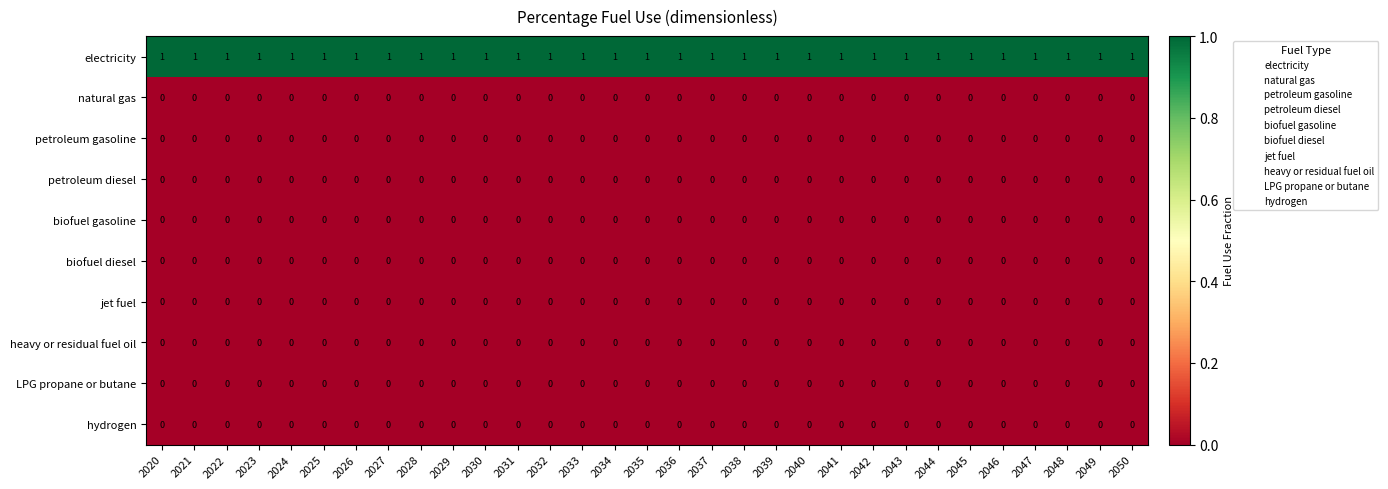

True or false: biofuel gasoline has a value of 0 at 2047.

True